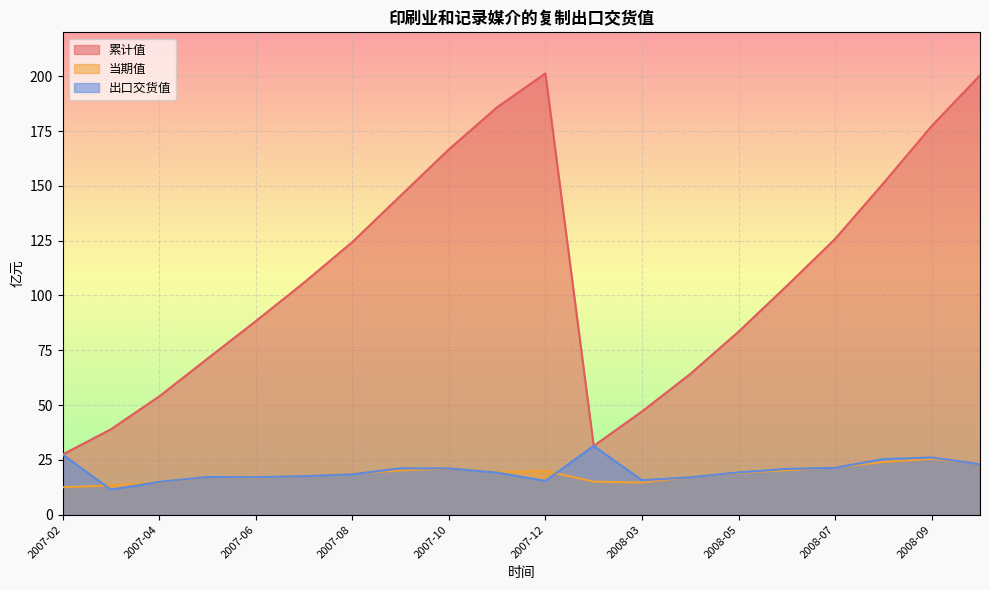

Which series ends up on top after the final intersection of 当期值 and 出口交货值?

当期值